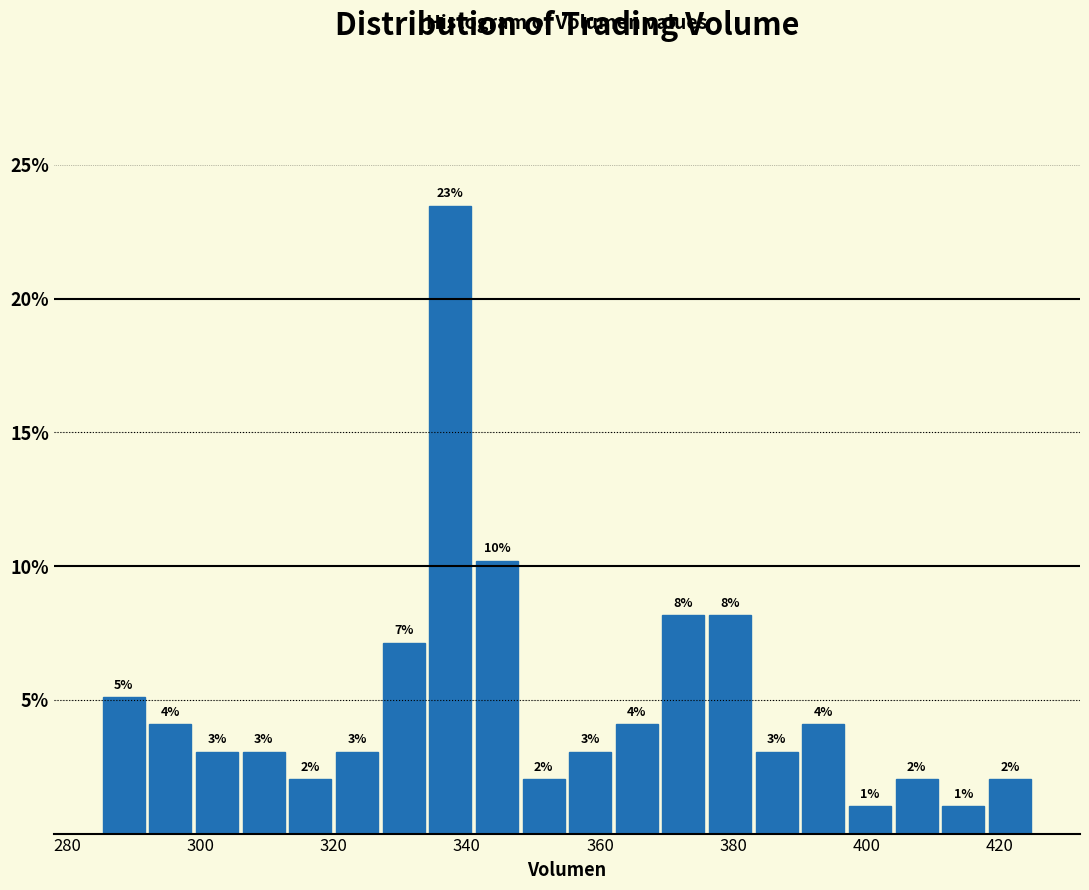

Around what value on the x-axis is the tallest bar? Give the approximate position of its centre, as read against the axis.

338